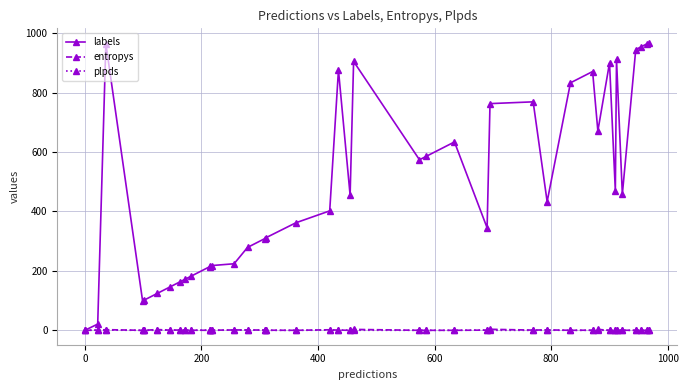

Which series ends up on top after the final intersection of plpds and entropys?

entropys